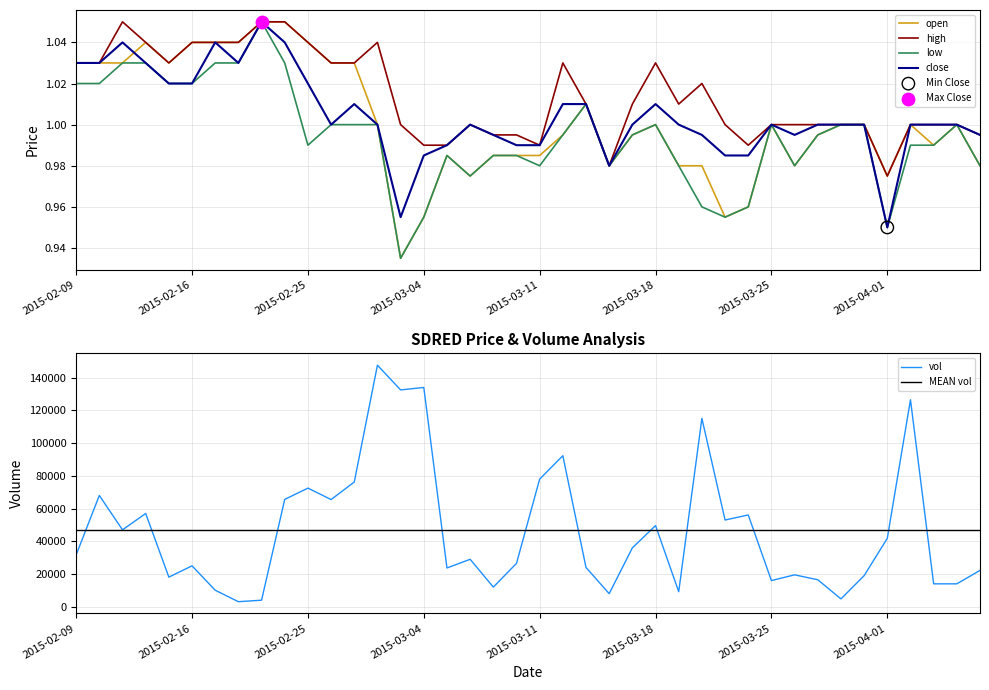

What is the total value across all series at 2015-03-24?

3.9